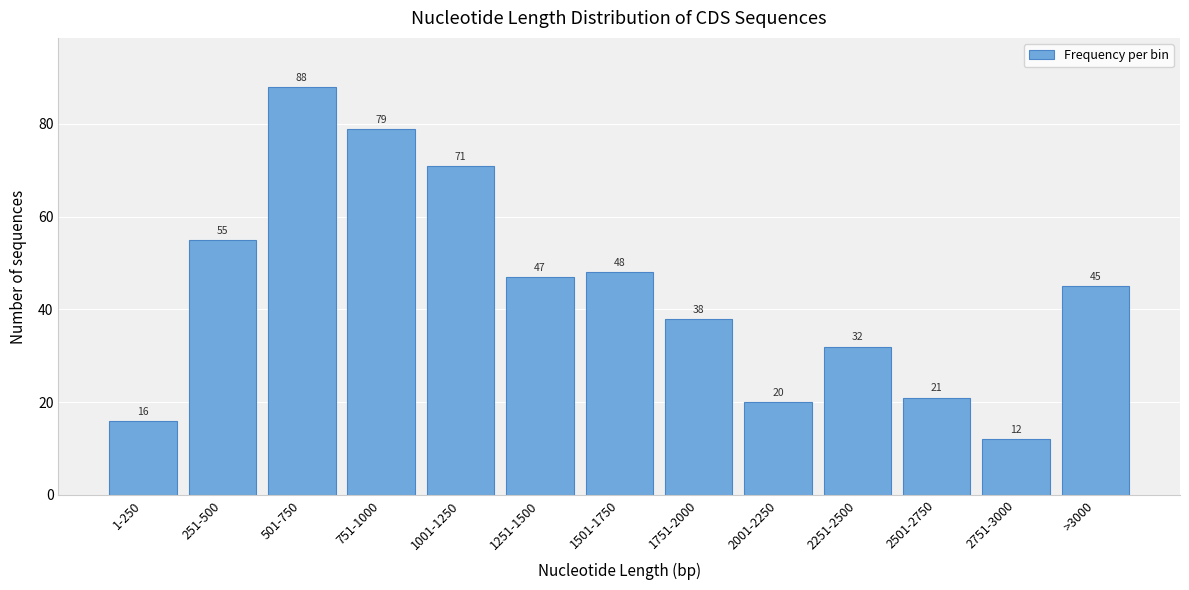

Reading left to right, what are all the values shown in this chart?

1-250=16	251-500=55	501-750=88	751-1000=79	1001-1250=71	1251-1500=47	1501-1750=48	1751-2000=38	2001-2250=20	2251-2500=32	2501-2750=21	2751-3000=12	>3000=45